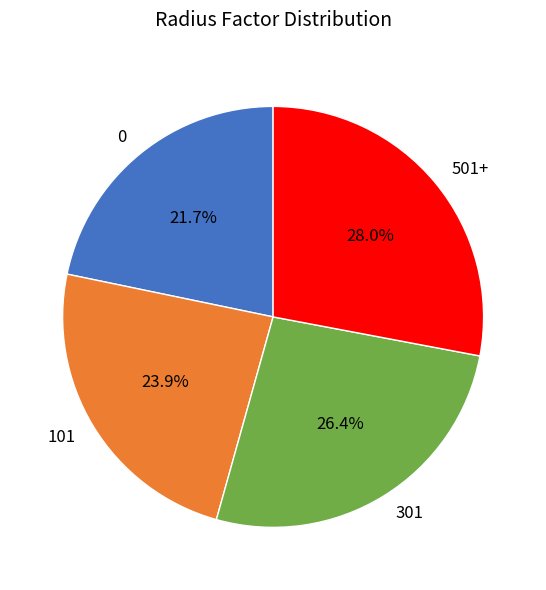

What percentage is the 501+ slice, to the nearest percent?

28%